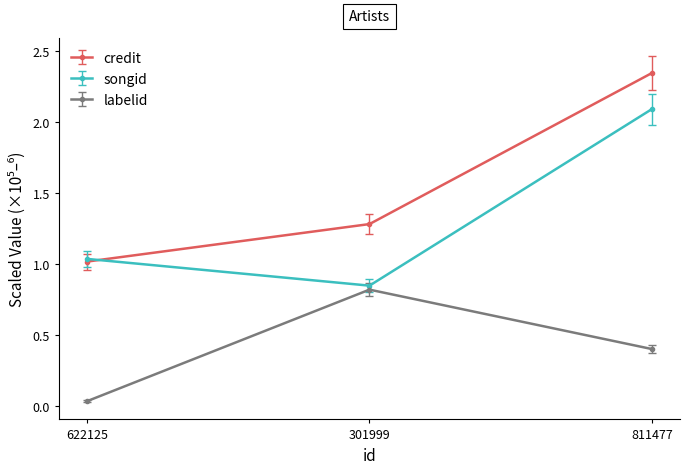

At 811477, list the series in order from largest to smallest.

credit, songid, labelid